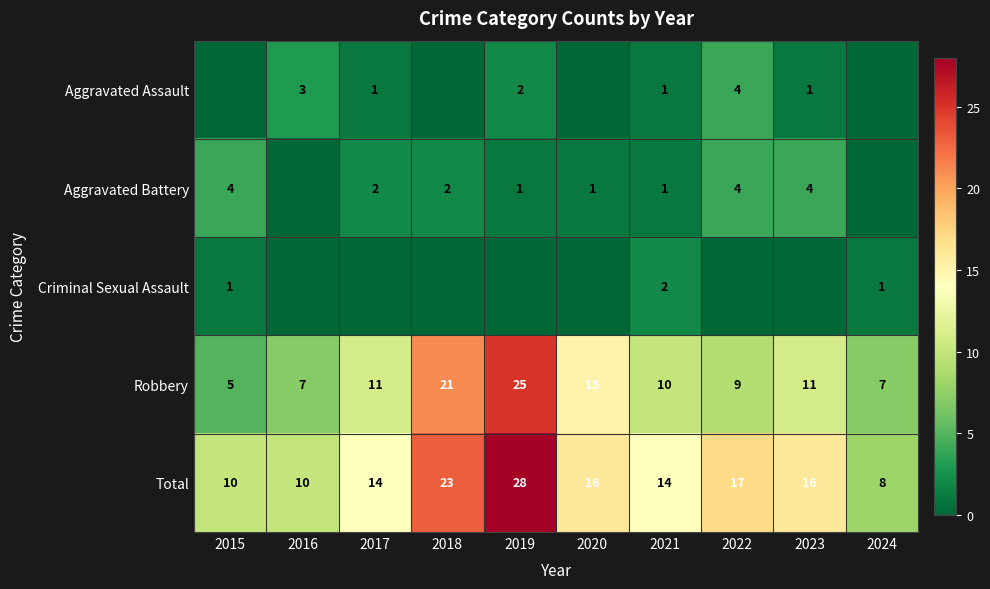

The Aggravated Battery series shows 4 at 2017. True or false?

False